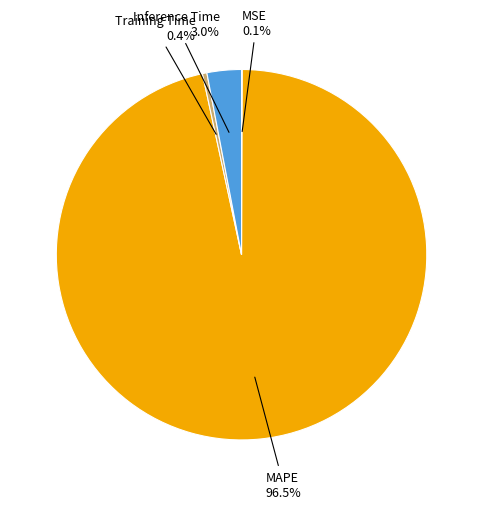

Which slice is the largest?

MAPE